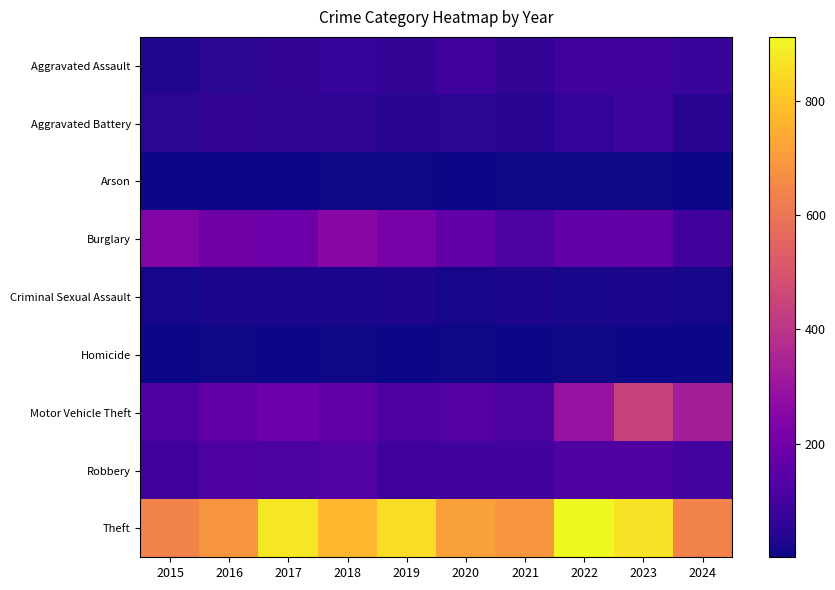

What is the minimum value shown in the chart?

1